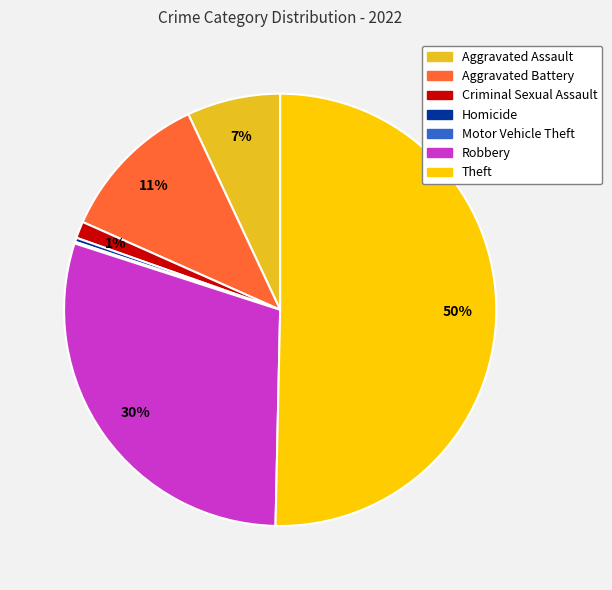

True or false: Aggravated Battery accounts for 11% of the total.

True